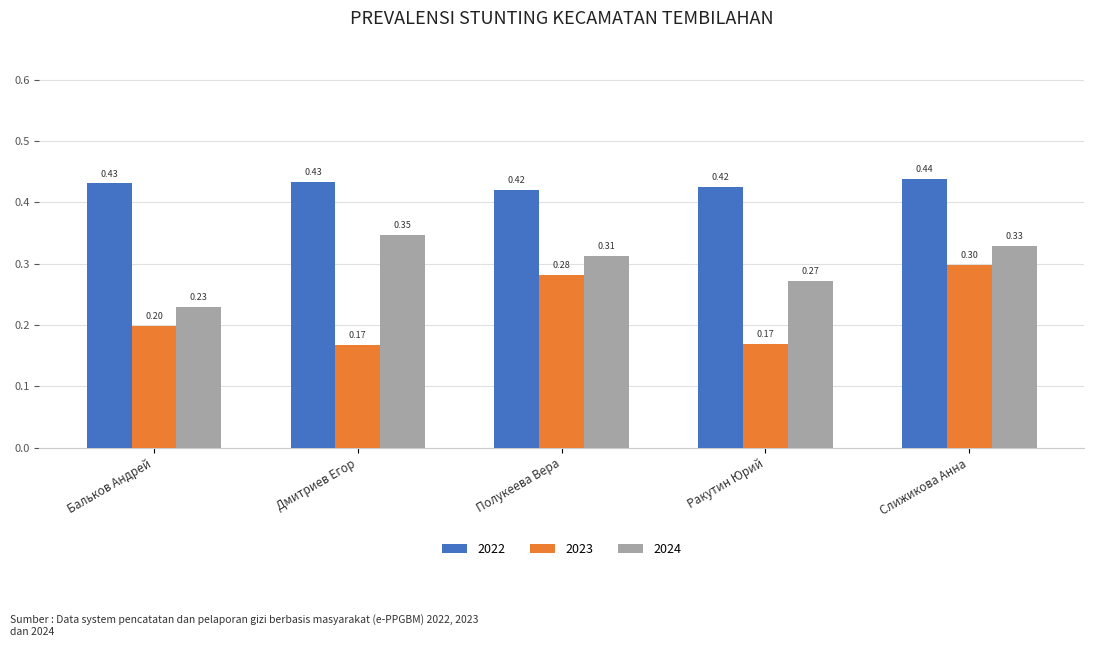

The 2024 series shows 0.3 at Дмитриев Егор. True or false?

True